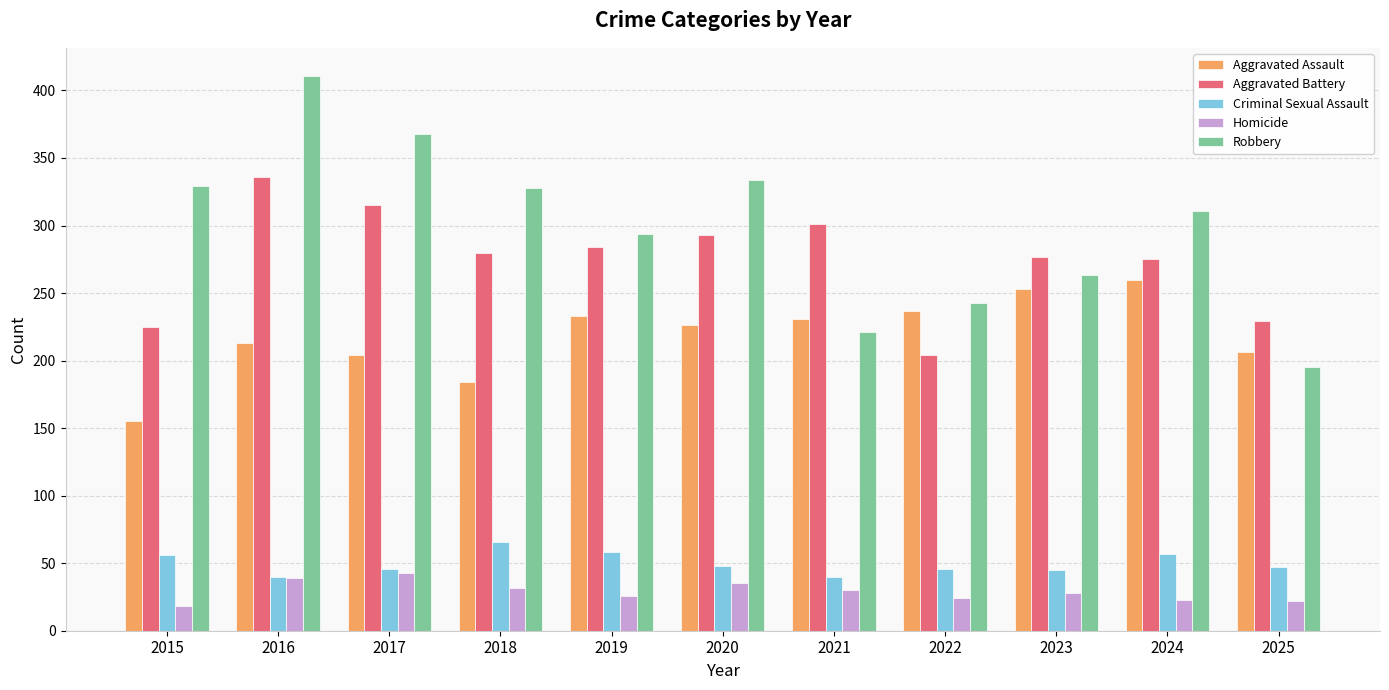

At 2015, list the series in order from largest to smallest.

Robbery, Aggravated Battery, Aggravated Assault, Criminal Sexual Assault, Homicide